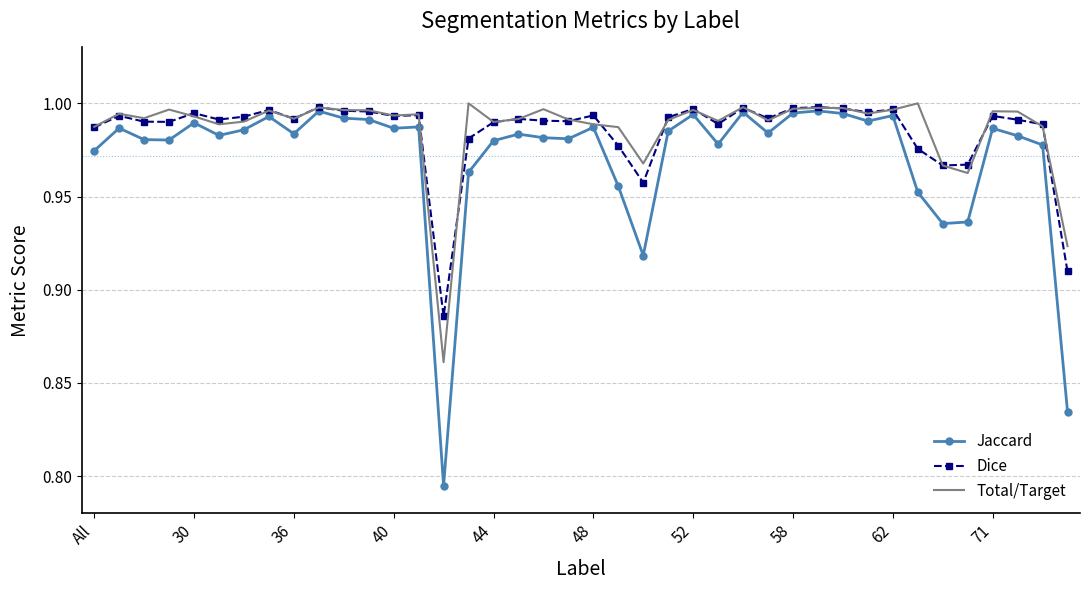

Which series has the widest spread of values?

Jaccard